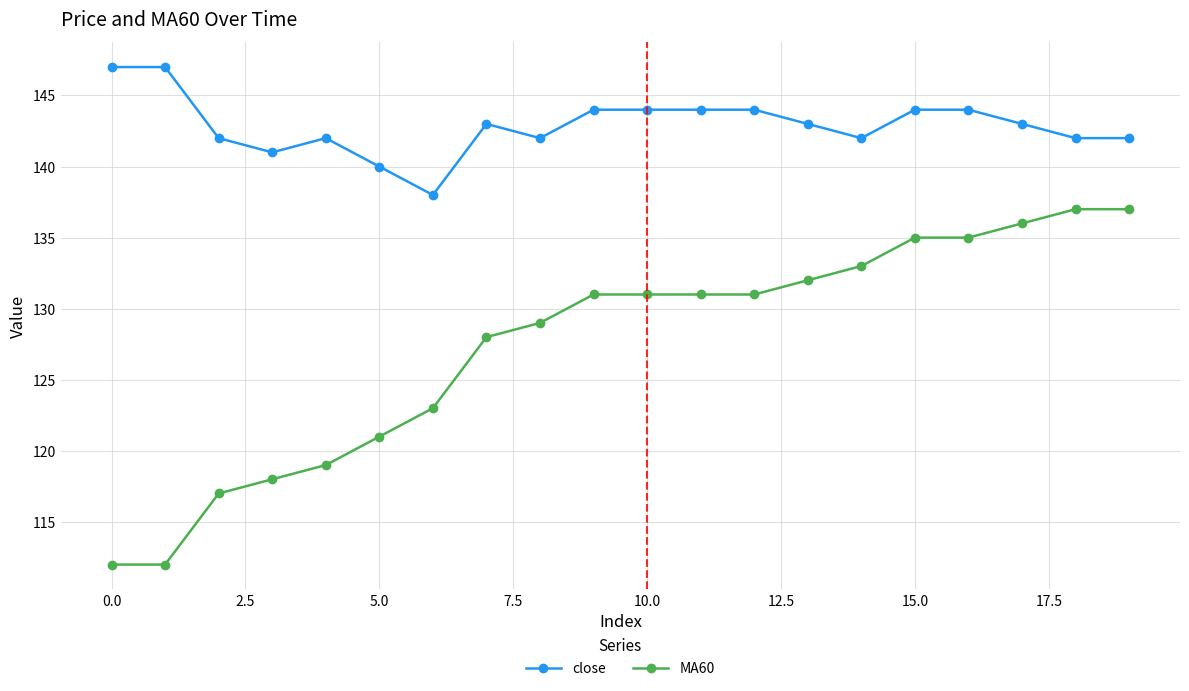

What is the difference between the maximum and second lowest values in the MA60 series?

25